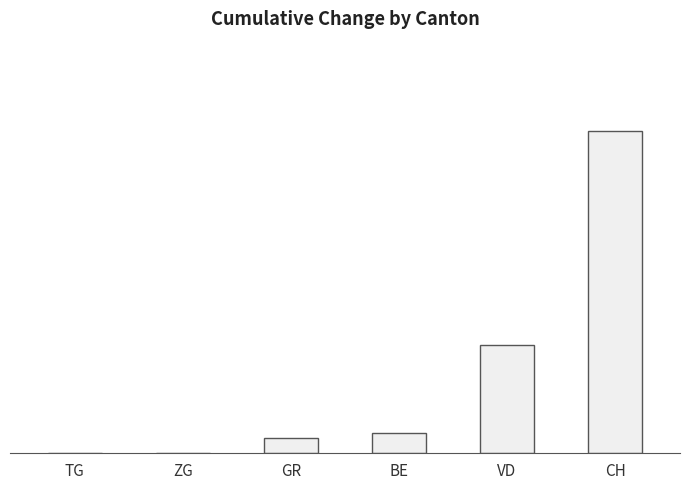

Which has a higher value, ZG or GR?

GR